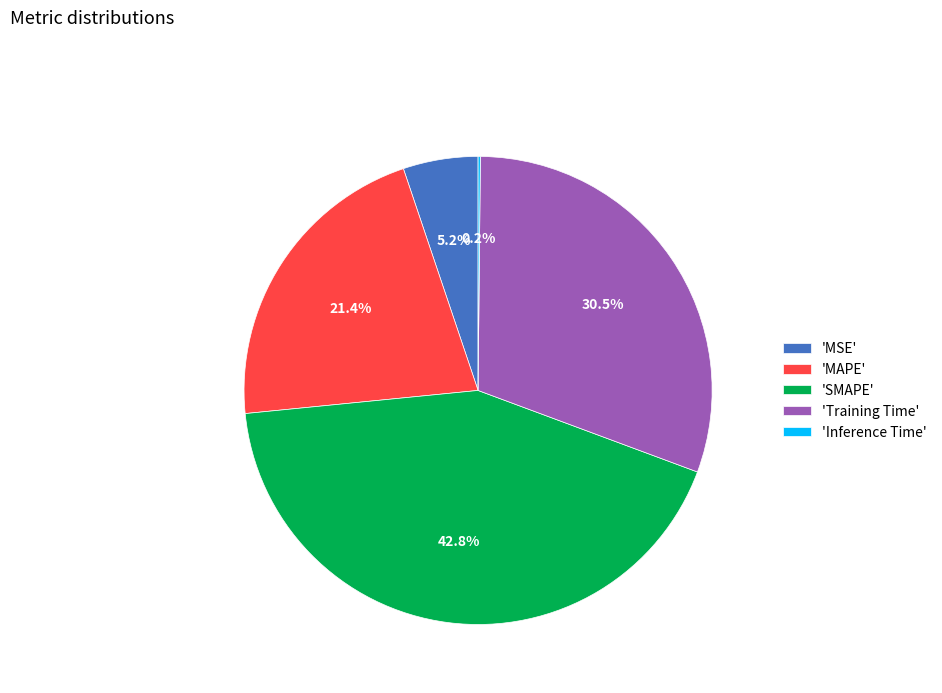

What is the largest slice in the pie chart?

'SMAPE'